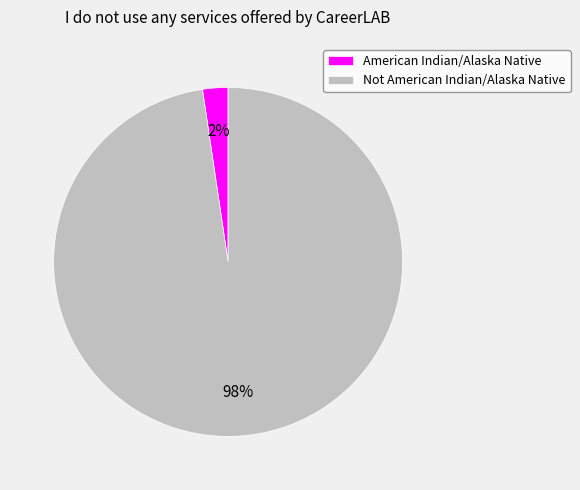

Does American Indian/Alaska Native represent more than half of the total?

No